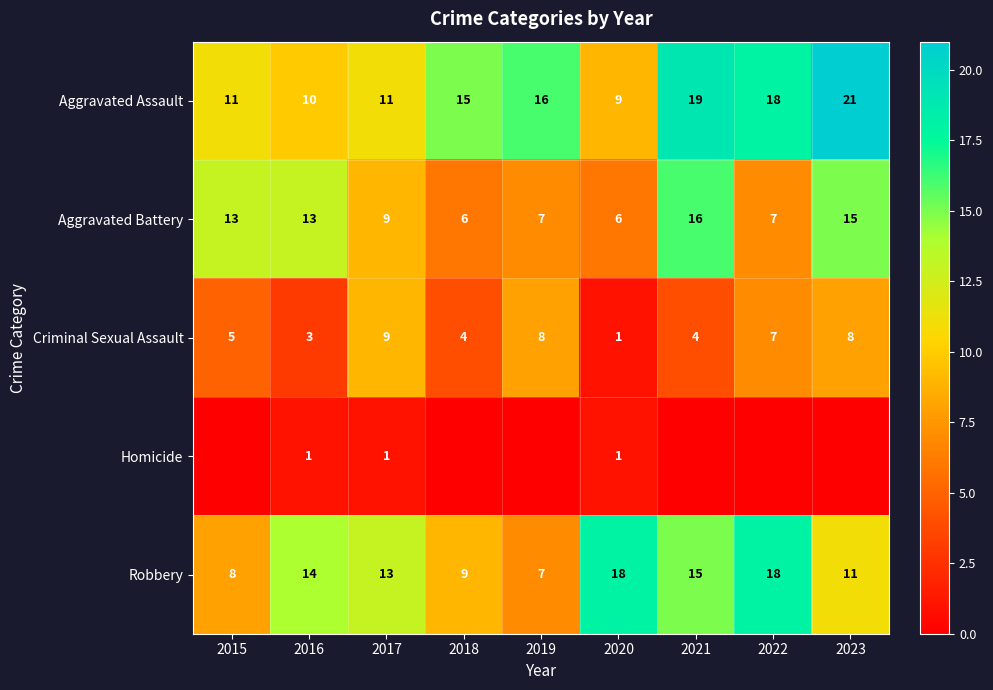

Where does the Robbery series first go above 13?

2016